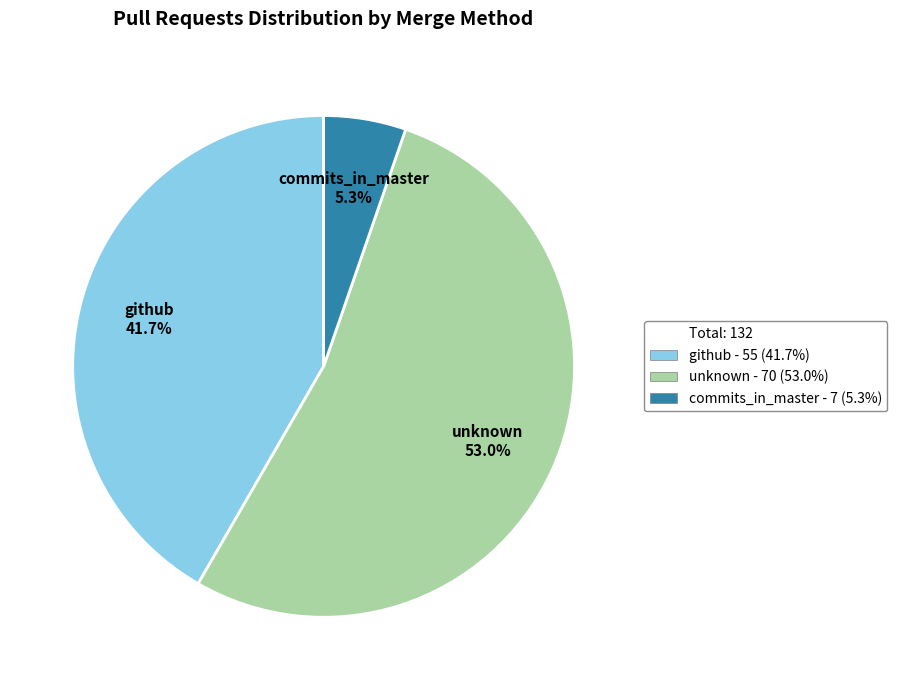

Is there a majority slice in this chart?

Yes